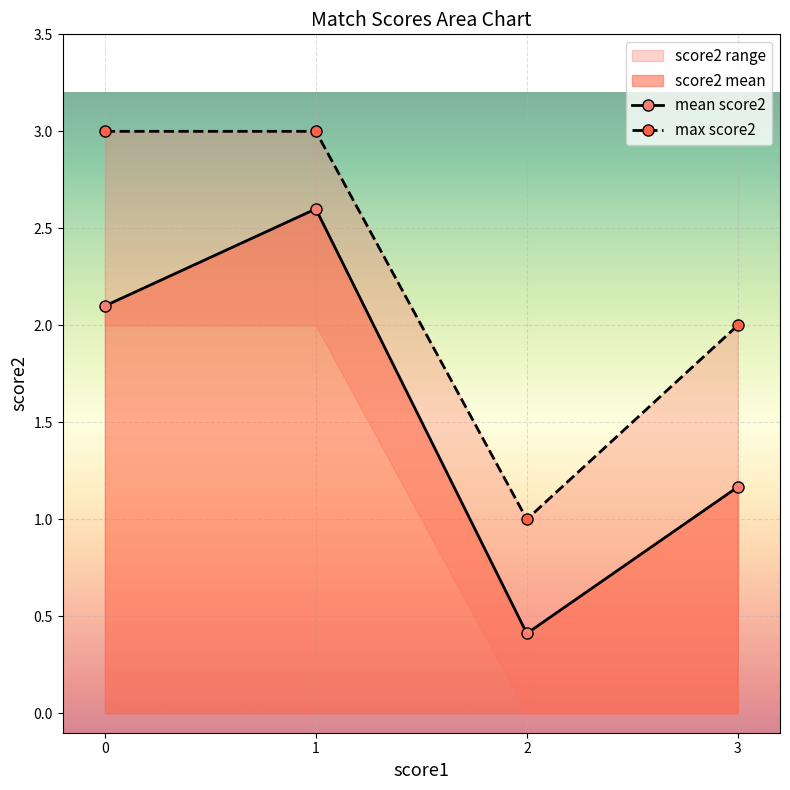

Reading left to right, extract all data points from this chart.

mean score2: 2.1	2.6	0.4	1.2
max score2: 3.0	3.0	1.0	2.0